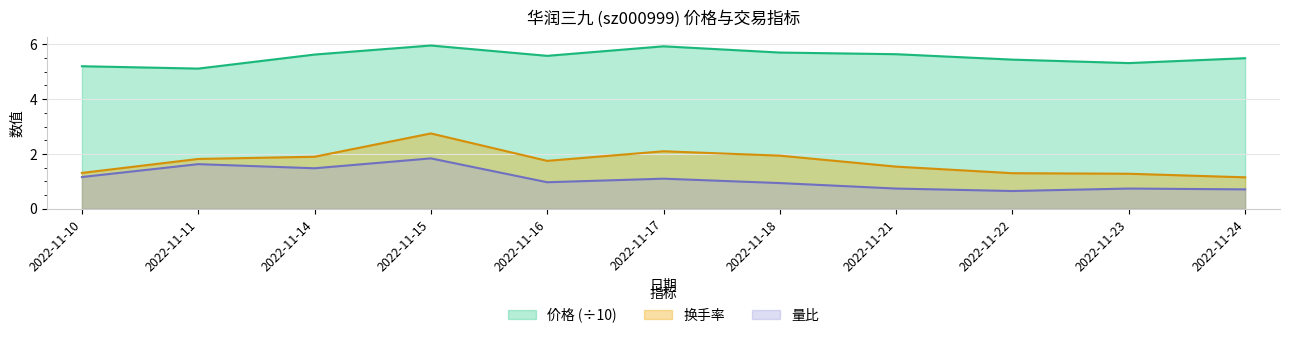

True or false: 价格 has a value of 9.2 at 2022-11-16.

False